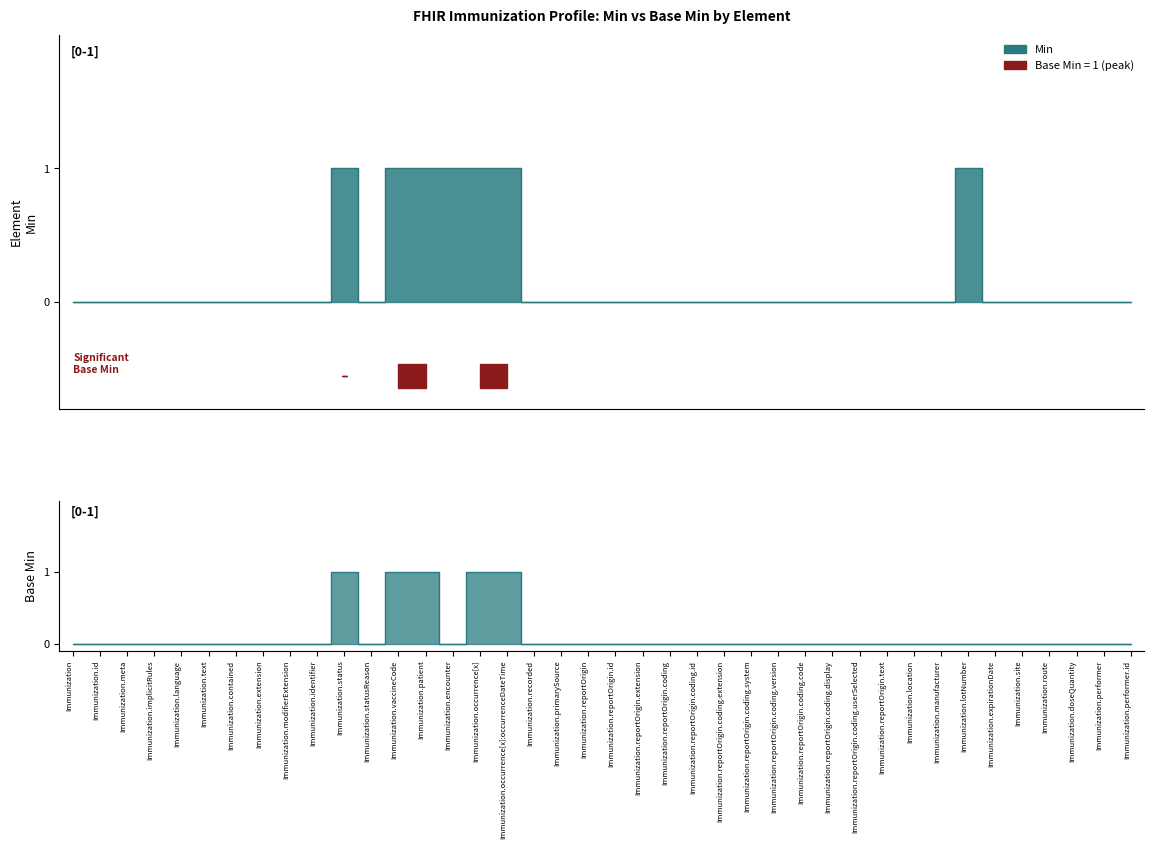

Rank the series by their average value, from lowest to highest.

Base Min, Min